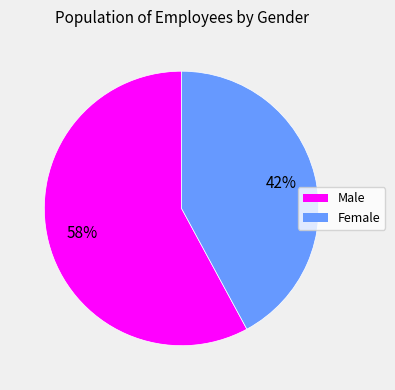

What percentage is the Male slice, to the nearest percent?

58%